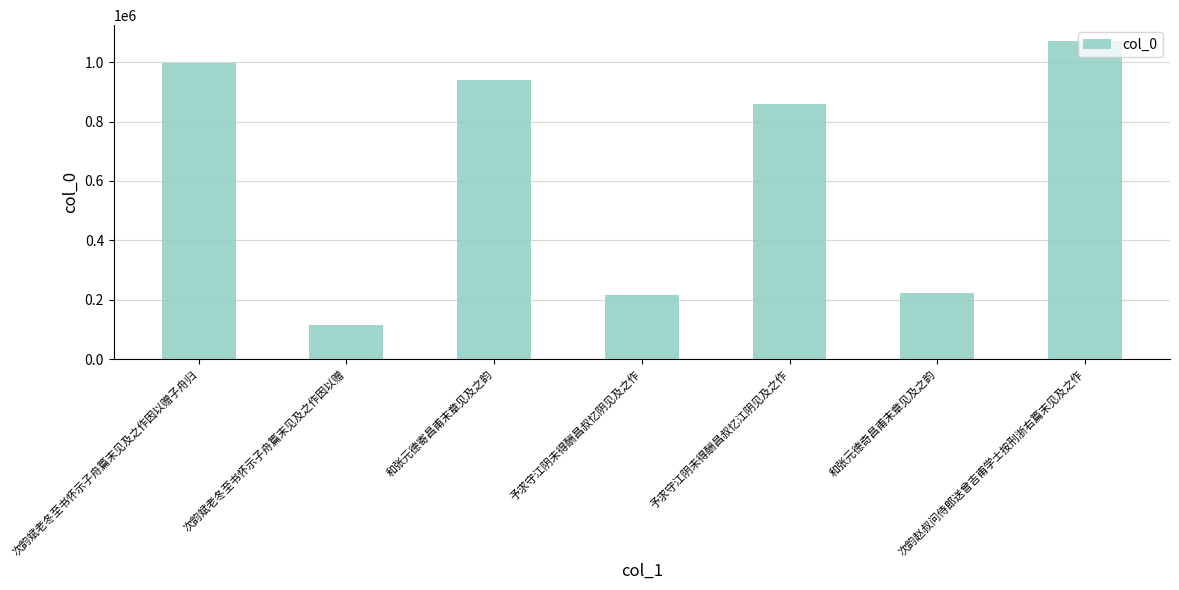

What is the value of the 3rd bar from the left?

939060